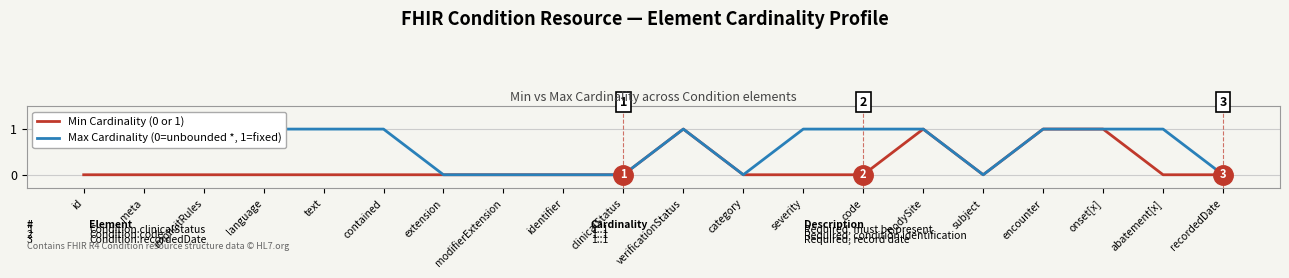

At which category is the sum across all series the highest?

verificationStatus